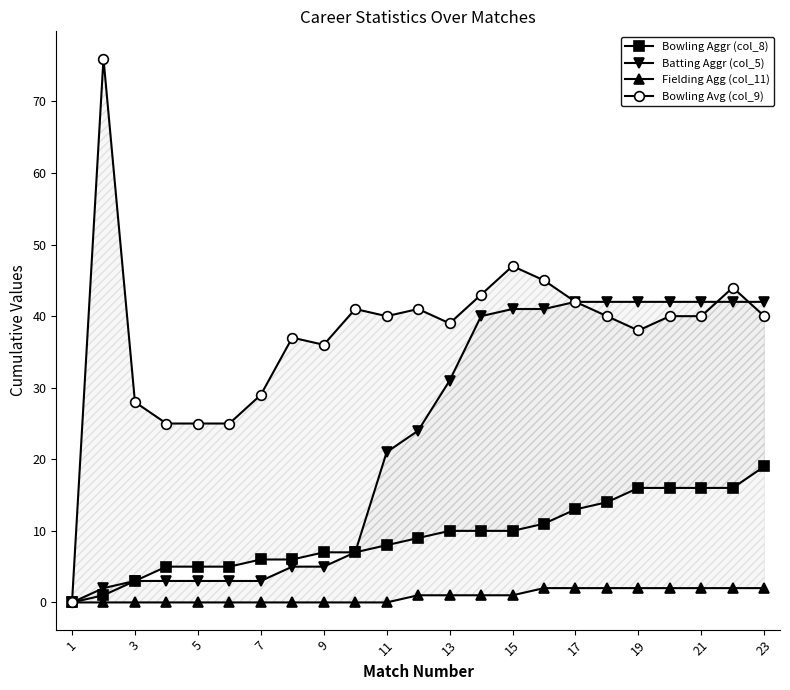

True or false: Batting Aggr (col_5) and Bowling Avg (col_9) intersect in this chart.

True